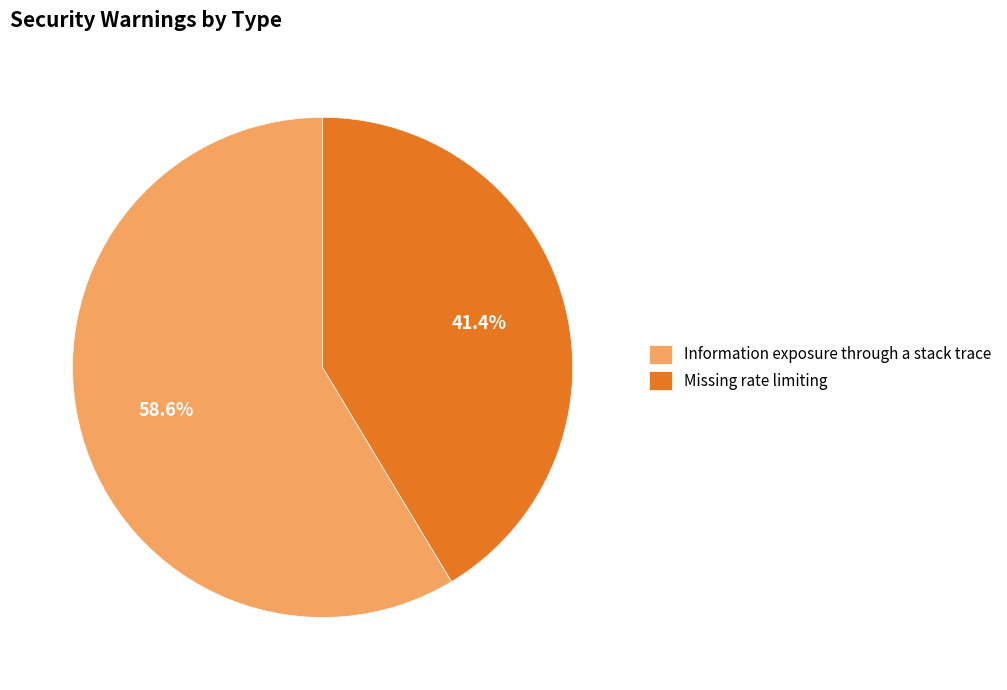

How many slices are in this pie chart?

2